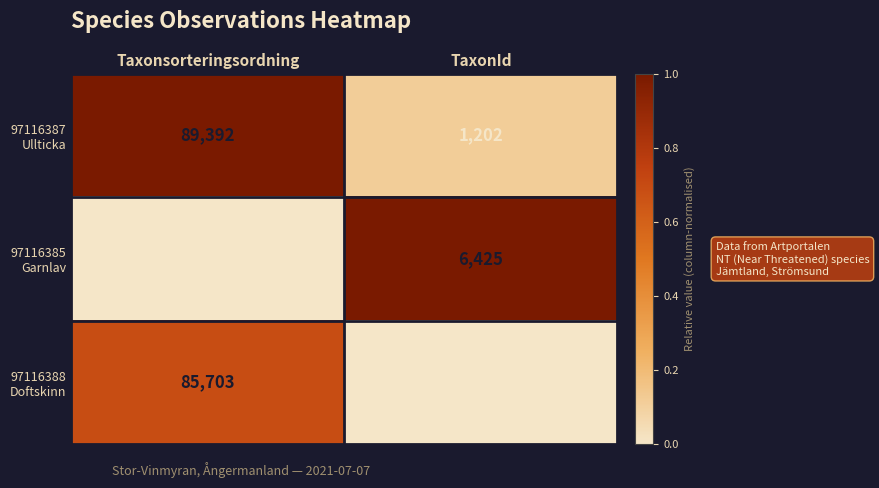

What is the difference between the highest and lowest values at TaxonId?

5915